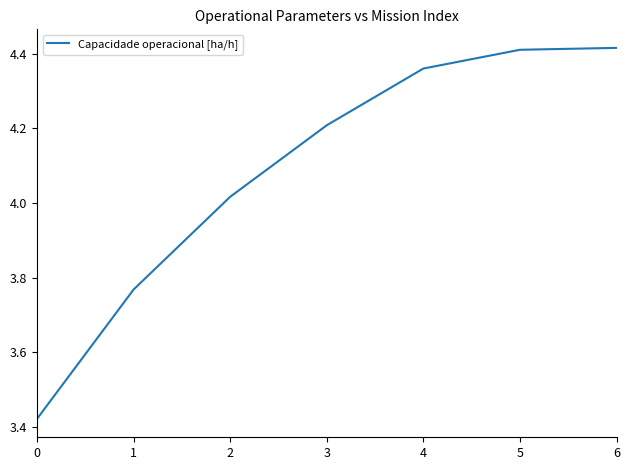

What is the difference between the maximum and minimum values?

1.0